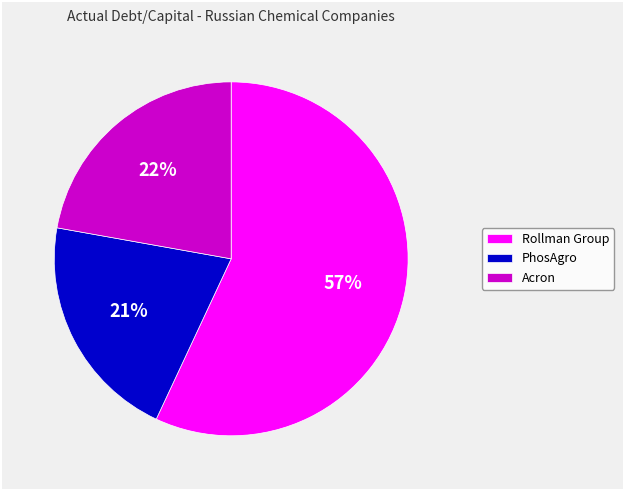

To the nearest percent, what is the difference between the largest and smallest slice percentages?

36%